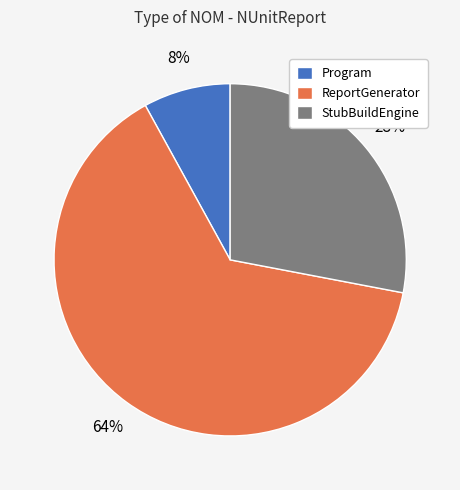

To the nearest percent, what percentage of the pie is Program?

8%